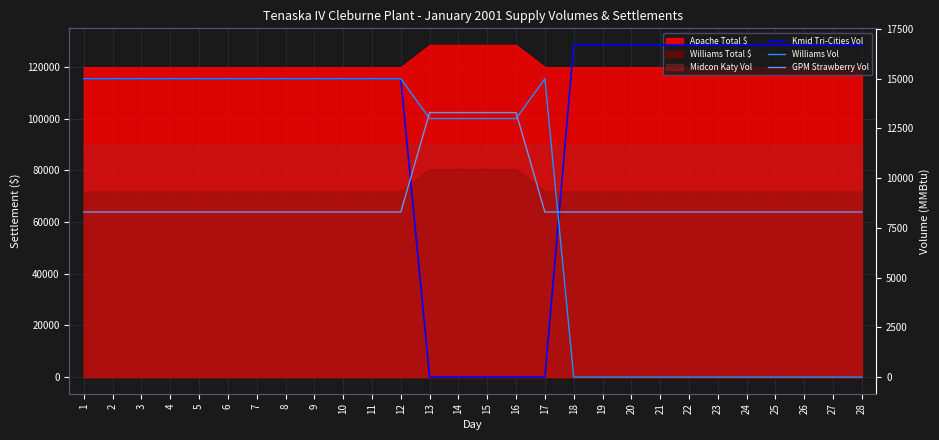

After their last crossing, which series has the higher values: Kmid Tri-Cities Vol or Williams Vol?

Kmid Tri-Cities Vol